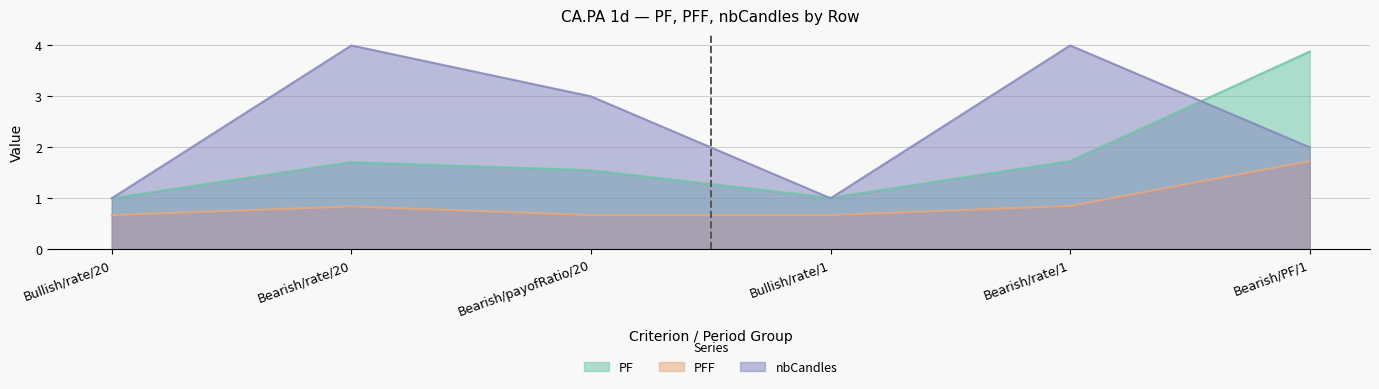

What is the difference between the maximum and minimum values in the nbCandles series?

3.0